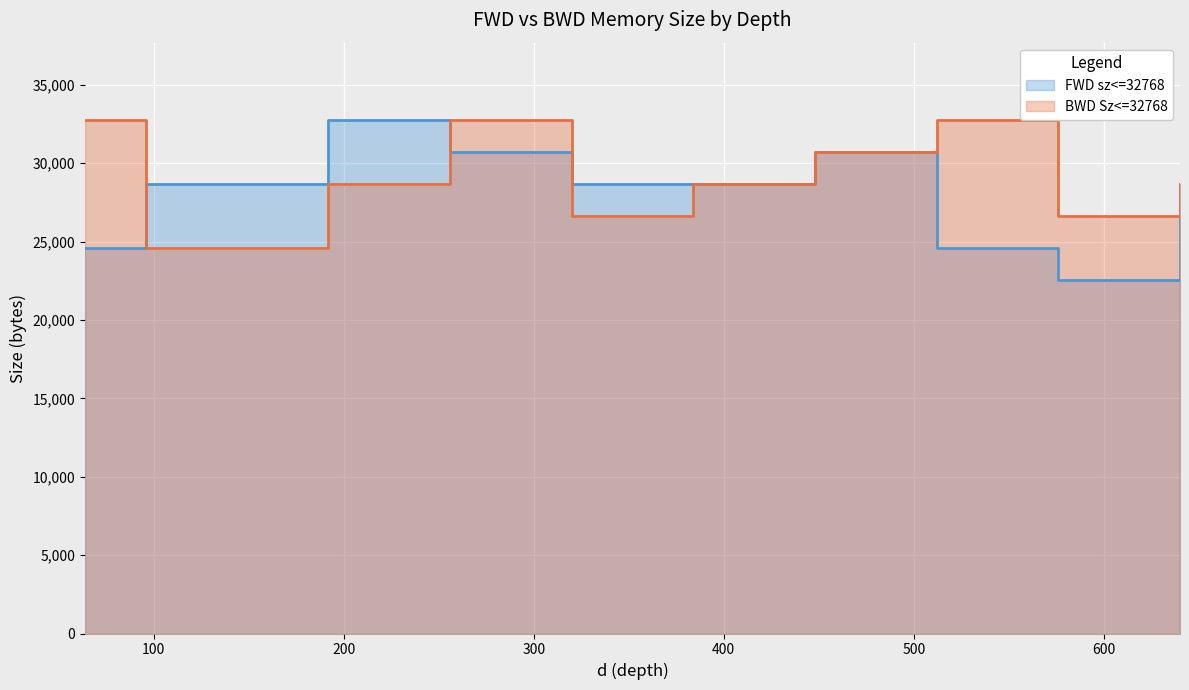

List the series in order of their peak value, lowest first.

FWD sz<=32768, BWD Sz<=32768